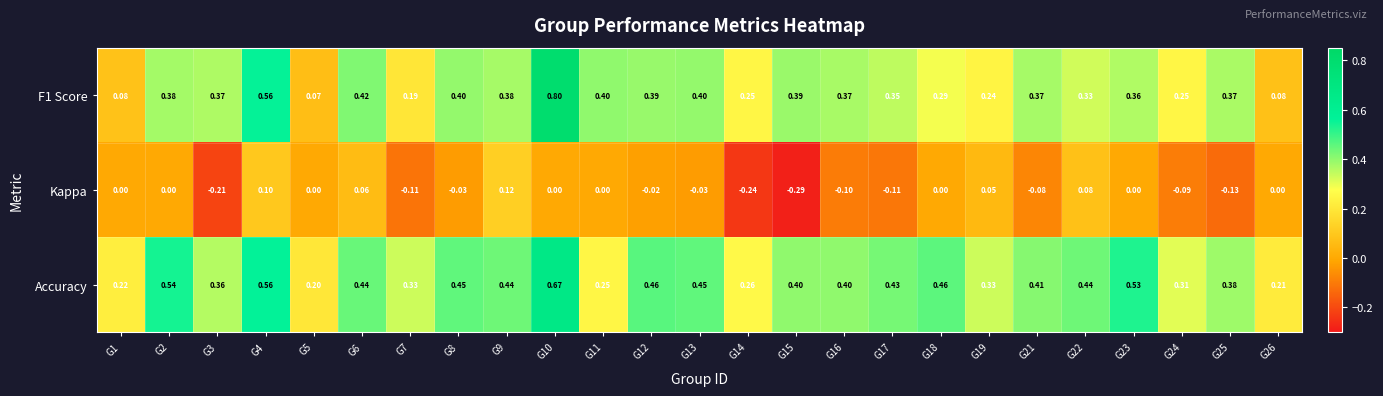

Between G21 and G23, which series saw the biggest shift?

Accuracy